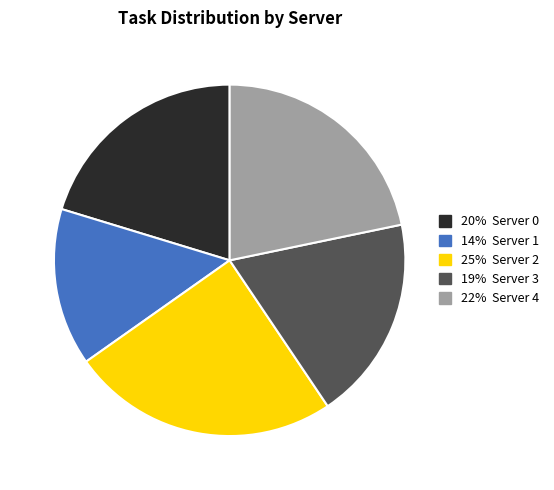

Is there any slice that represents more than half of the pie?

No